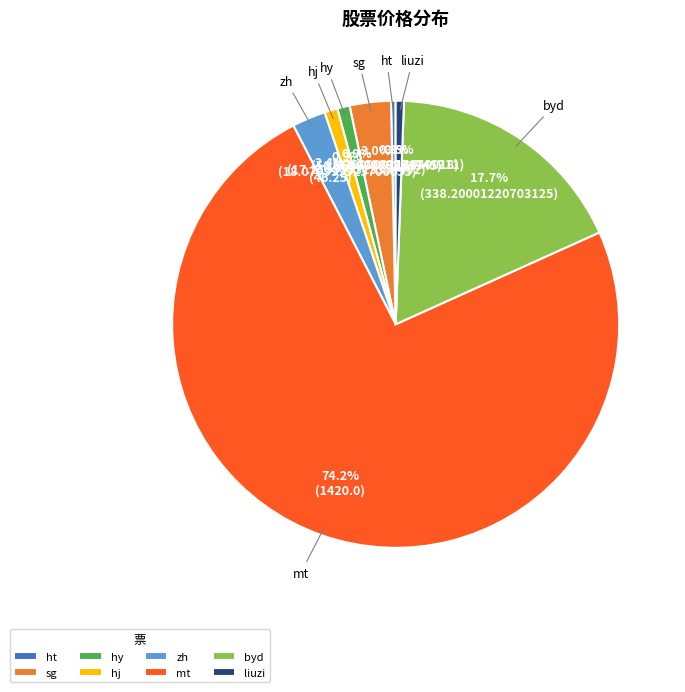

What portion of the pie excludes mt?

25.8%